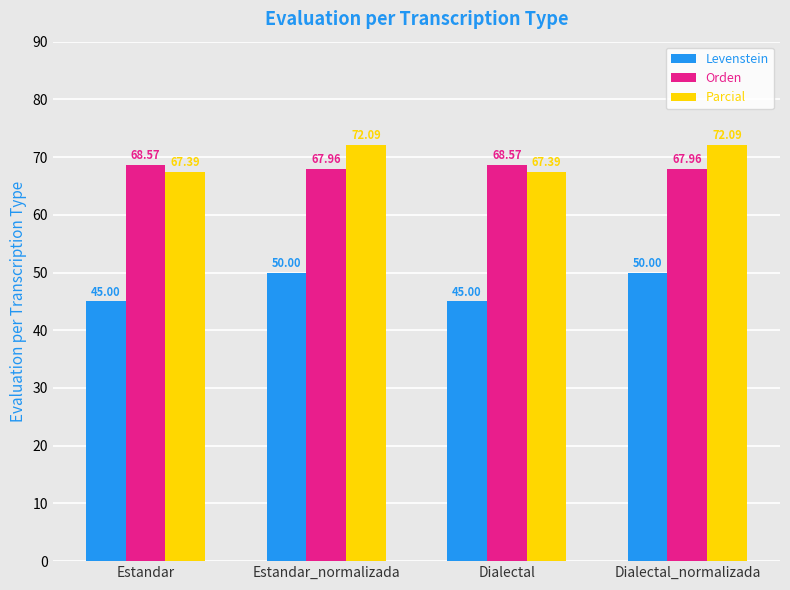

Which series has the largest total across all categories?

Parcial